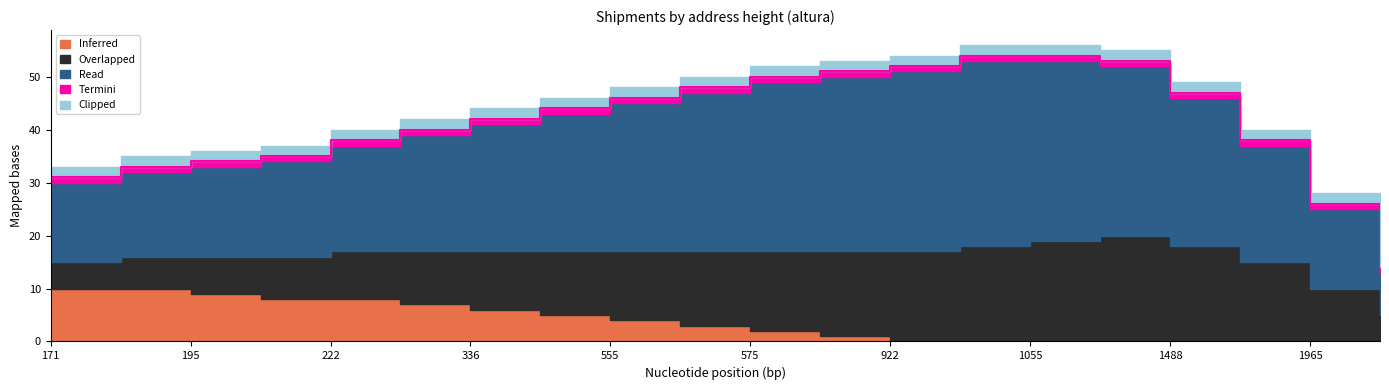

Where is Read nearest to the value 21?

222